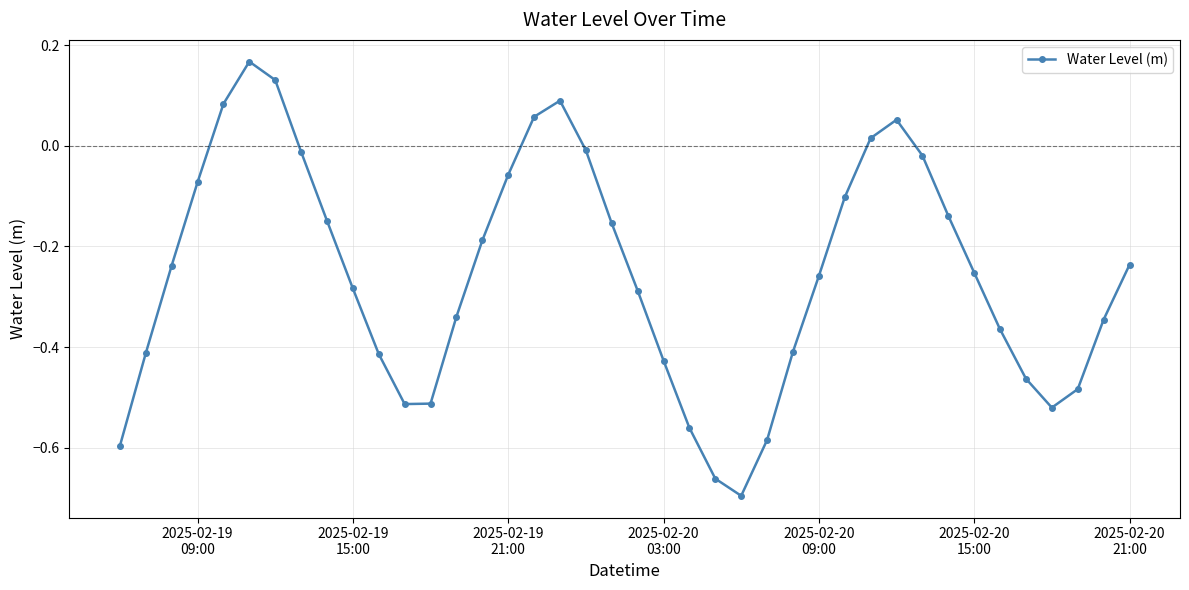

What is the difference between the maximum and minimum values?

0.9